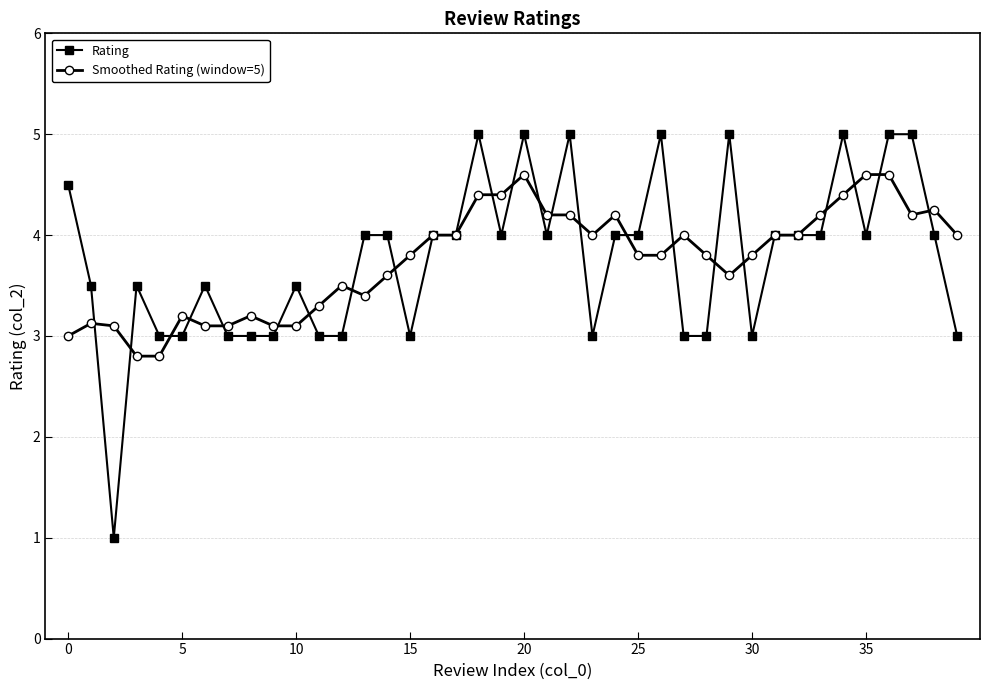

List the series in order of their peak value, lowest first.

Smoothed Rating (window=5), Rating